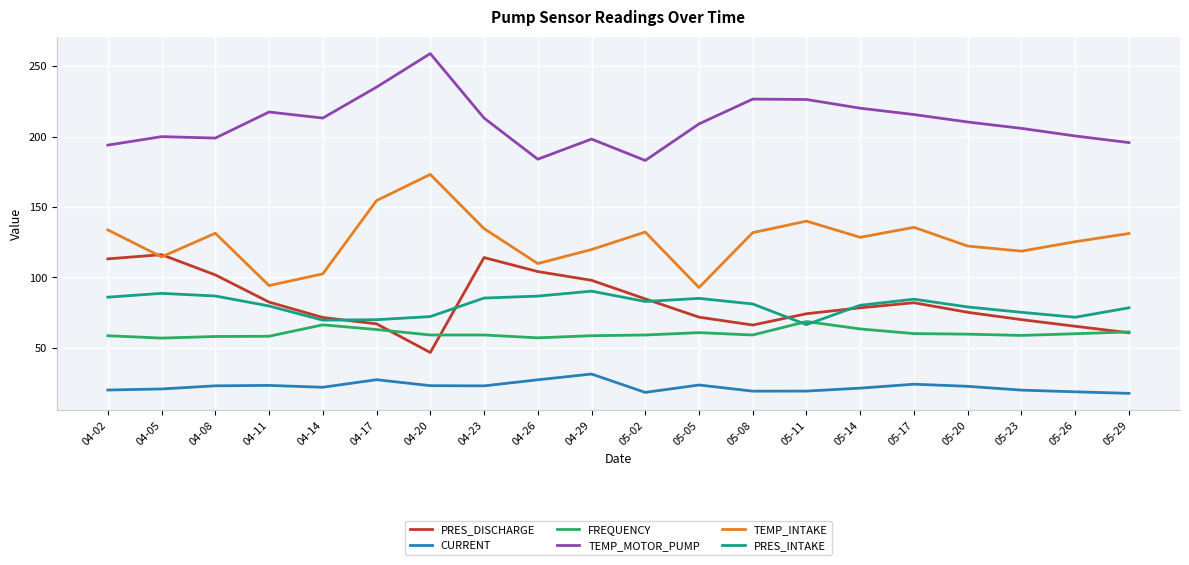

What is the total value across all series at 04-14?

545.6